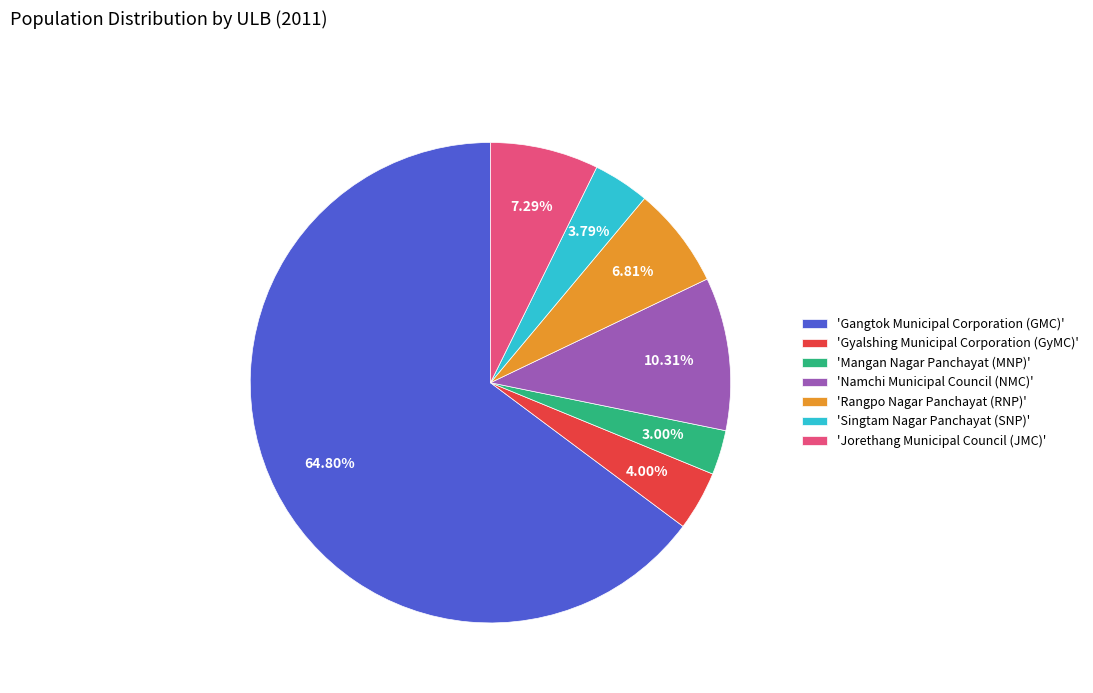

Which has a higher value, 'Singtam Nagar Panchayat (SNP)' or 'Gangtok Municipal Corporation (GMC)'?

'Gangtok Municipal Corporation (GMC)'